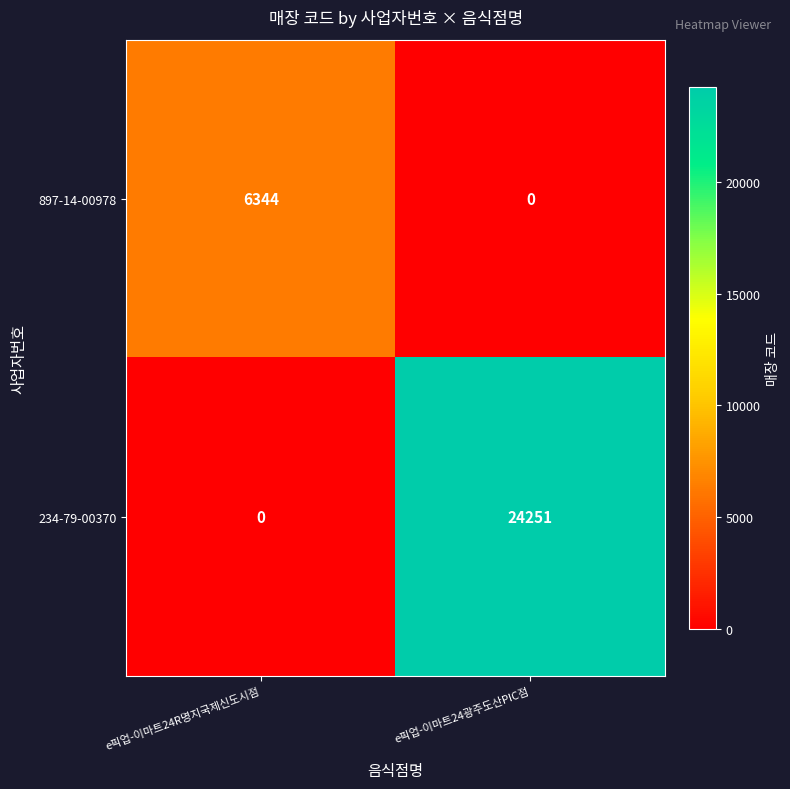

How many values in the 897-14-00978 series are below 6344?

1